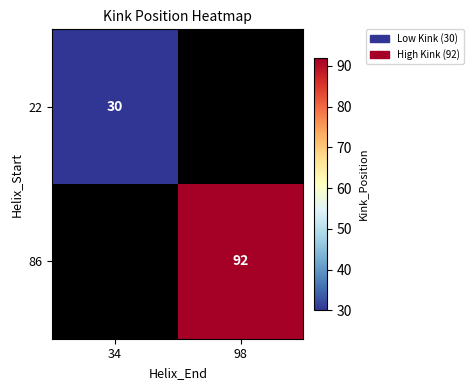

True or false: 22 has a value of 30 at 34.

True